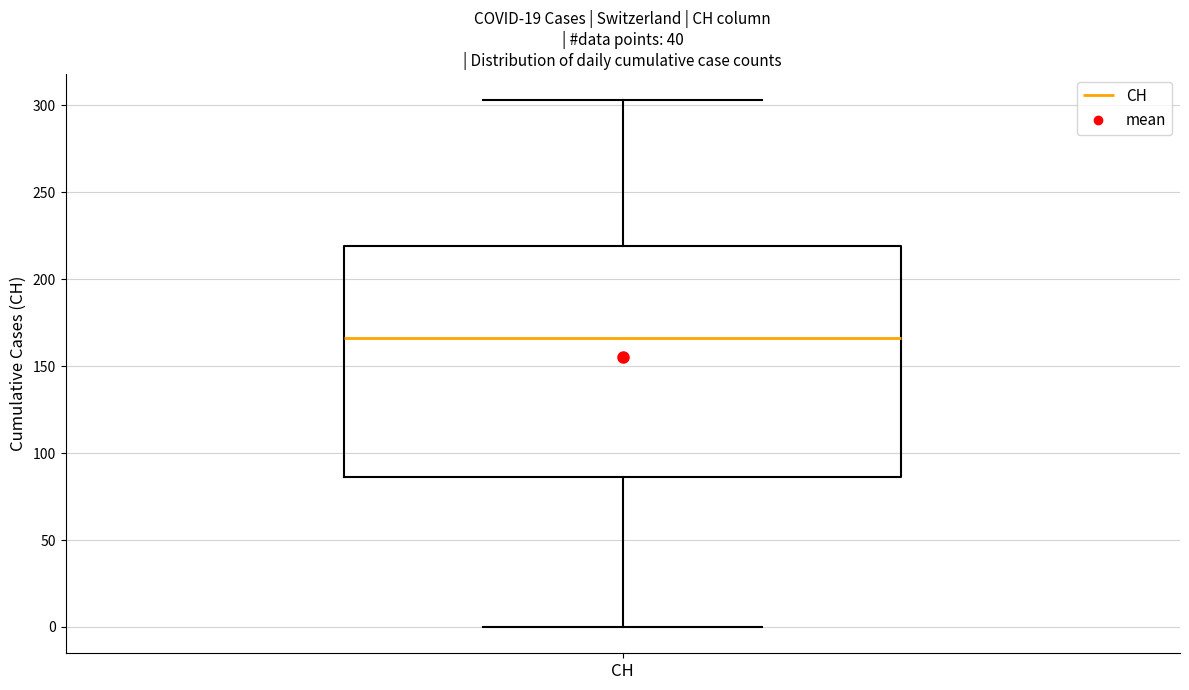

Read this box plot against the y-axis: the position of the median line, the range covered by the box, and the ends of both whiskers. The values are not printed on the chart, so give them approximately, as read against the axis.

median 165, box 85 to 220, whiskers 0 to 305